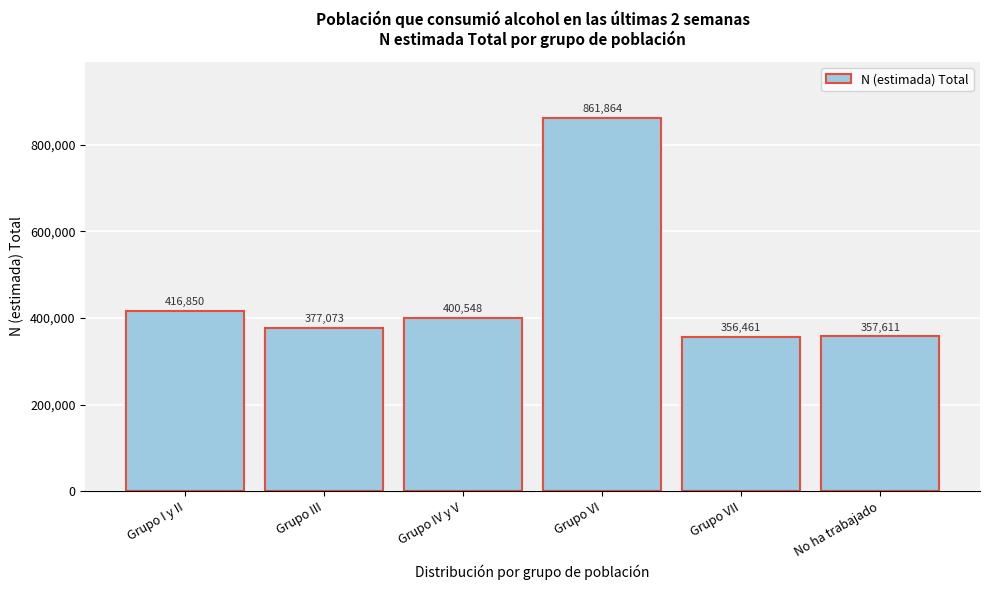

Reading left to right, extract all data points from this chart.

416850	377073	400548	861864	356461	357611